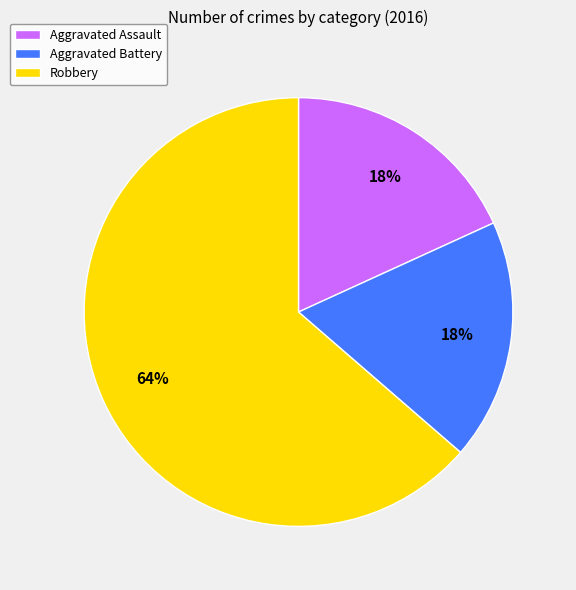

To the nearest percent, what portion does Aggravated Assault represent?

18%